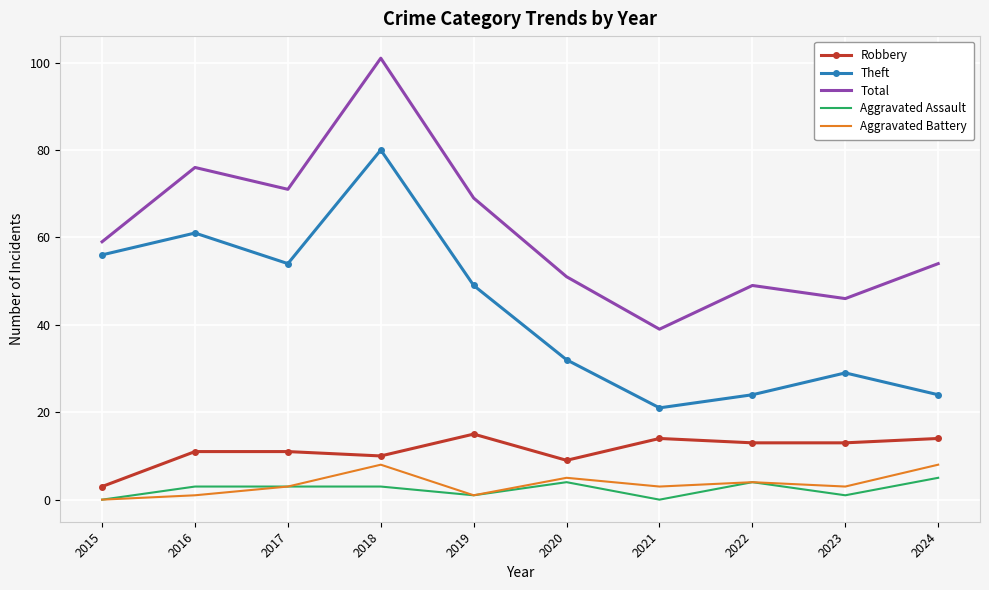

Reading left to right, list all the values displayed in this chart.

Robbery: 2015=3	2016=11	2017=11	2018=10	2019=15	2020=9	2021=14	2022=13	2023=13	2024=14
Theft: 2015=56	2016=61	2017=54	2018=80	2019=49	2020=32	2021=21	2022=24	2023=29	2024=24
Total: 2015=59	2016=76	2017=71	2018=101	2019=69	2020=51	2021=39	2022=49	2023=46	2024=54
Aggravated Assault: 2015=0	2016=3	2017=3	2018=3	2019=1	2020=4	2021=0	2022=4	2023=1	2024=5
Aggravated Battery: 2015=0	2016=1	2017=3	2018=8	2019=1	2020=5	2021=3	2022=4	2023=3	2024=8